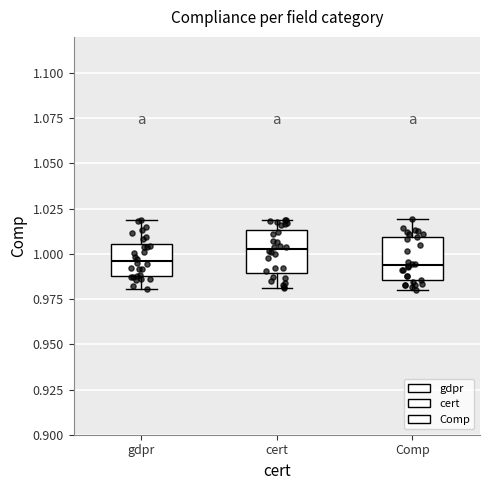

Which box's median line is the highest?

cert